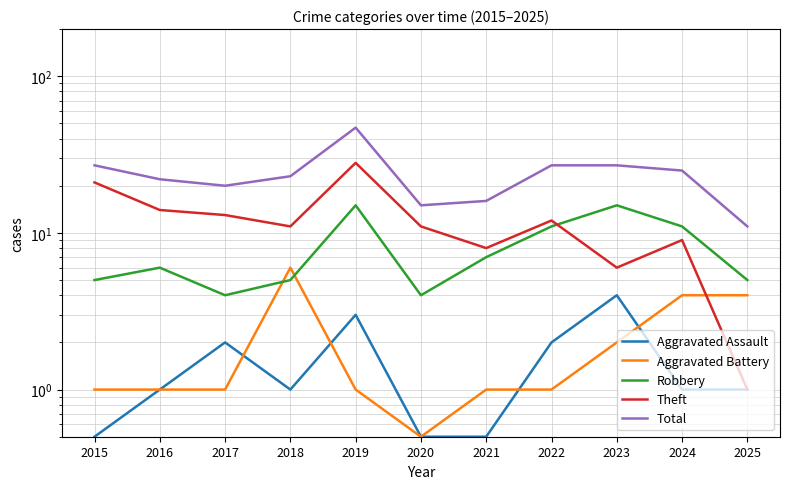

Reading left to right, transcribe all the data shown in this chart.

Aggravated Assault: 2015=0.5	2016=1.0	2017=2.0	2018=1.0	2019=3.0	2020=0.5	2021=0.5	2022=2.0	2023=4.0	2024=1.0	2025=1.0
Aggravated Battery: 2015=1.0	2016=1.0	2017=1.0	2018=6.0	2019=1.0	2020=0.5	2021=1.0	2022=1.0	2023=2.0	2024=4.0	2025=4.0
Robbery: 2015=5.0	2016=6.0	2017=4.0	2018=5.0	2019=15.0	2020=4.0	2021=7.0	2022=11.0	2023=15.0	2024=11.0	2025=5.0
Theft: 2015=21.0	2016=14.0	2017=13.0	2018=11.0	2019=28.0	2020=11.0	2021=8.0	2022=12.0	2023=6.0	2024=9.0	2025=1.0
Total: 2015=27.0	2016=22.0	2017=20.0	2018=23.0	2019=47.0	2020=15.0	2021=16.0	2022=27.0	2023=27.0	2024=25.0	2025=11.0